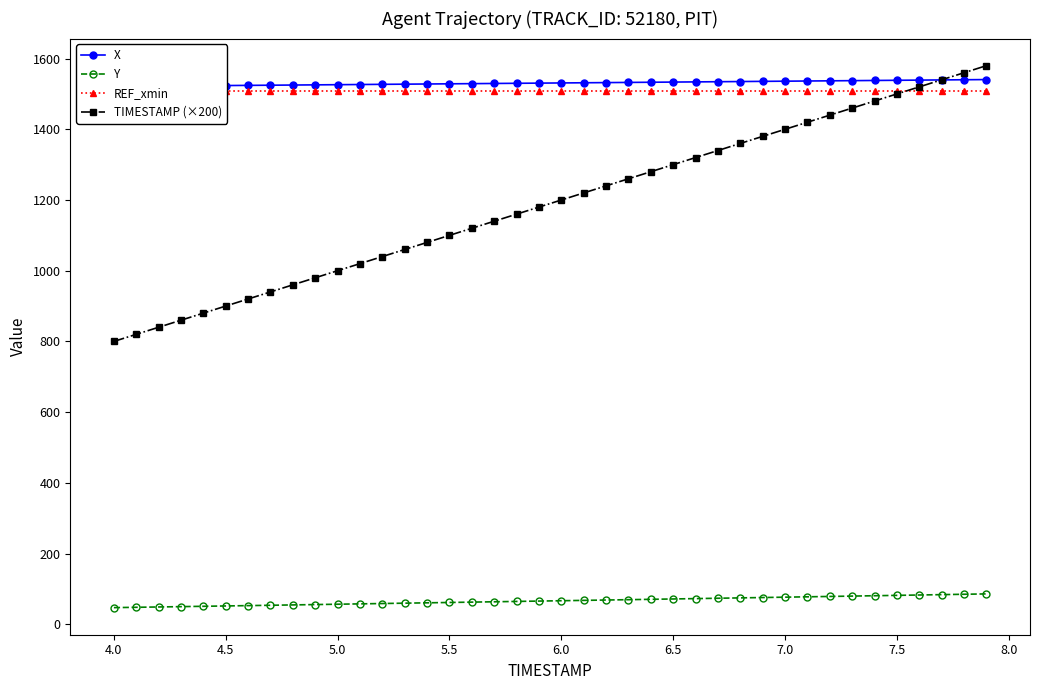

Reading left to right, extract all data points from this chart.

X: 1521.5	1521.9	1522.4	1522.8	1523.3	1523.8	1524.3	1524.7	1525.2	1525.7	1526.2	1526.7	1527.2	1527.7	1528.2	1528.7	1529.2	1529.7	1530.2	1530.6	1531.1	1531.6	1532.1	1532.6	1533.1	1533.6	1534.1	1534.6	1535.1	1535.6	1536.1	1536.6	1537.1	1537.6	1538.2	1538.7	1539.2	1539.7	1540.2	1540.7
Y: 46.9	47.8	48.8	49.7	50.7	51.6	52.6	53.6	54.5	55.5	56.5	57.5	58.5	59.5	60.5	61.5	62.5	63.4	64.4	65.4	66.4	67.4	68.4	69.4	70.4	71.4	72.4	73.4	74.4	75.5	76.5	77.5	78.5	79.5	80.6	81.6	82.6	83.7	84.7	85.7
REF_xmin: 1507.4	1507.4	1507.4	1507.4	1507.4	1507.4	1507.4	1507.4	1507.4	1507.4	1507.4	1507.4	1507.4	1507.4	1507.4	1507.4	1507.4	1507.4	1507.4	1507.4	1507.4	1507.4	1507.4	1507.4	1507.4	1507.4	1507.4	1507.4	1507.4	1507.4	1507.4	1507.4	1507.4	1507.4	1507.4	1507.4	1507.4	1507.4	1507.4	1507.4
TIMESTAMP (×200): 800.0	820.0	840.0	860.0	880.0	900.0	920.0	940.0	960.0	980.0	1000.0	1020.0	1040.0	1060.0	1080.0	1100.0	1120.0	1140.0	1160.0	1180.0	1200.0	1220.0	1240.0	1260.0	1280.0	1300.0	1320.0	1340.0	1360.0	1380.0	1400.0	1420.0	1440.0	1460.0	1480.0	1500.0	1520.0	1540.0	1560.0	1580.0